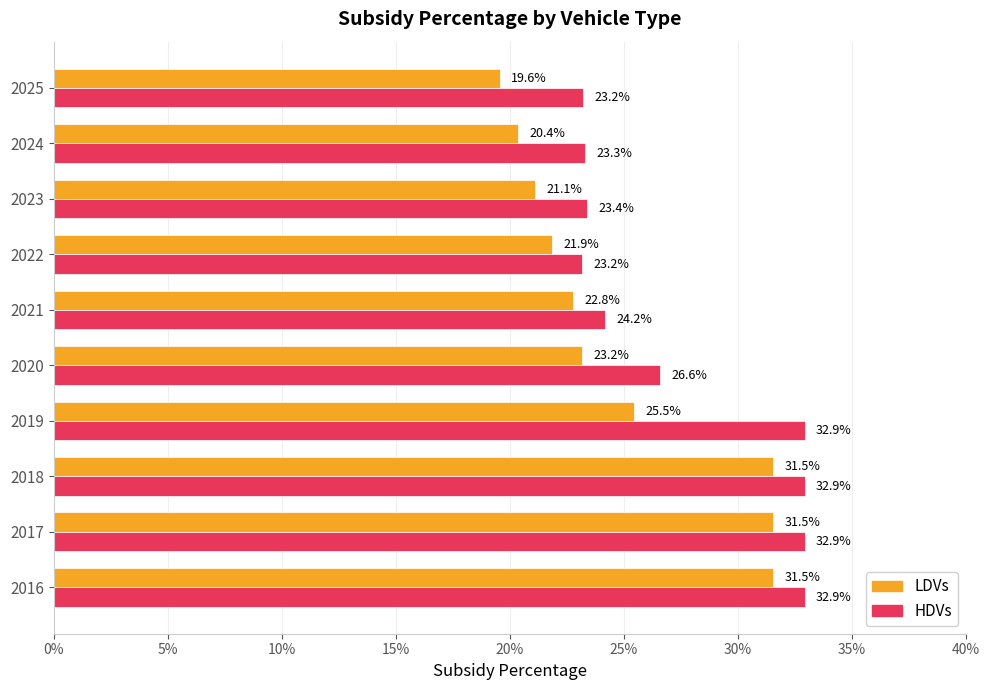

Reading left to right, extract all data points from this chart.

LDVs: 0.3	0.3	0.3	0.3	0.2	0.2	0.2	0.2	0.2	0.2
HDVs: 0.3	0.3	0.3	0.3	0.3	0.2	0.2	0.2	0.2	0.2